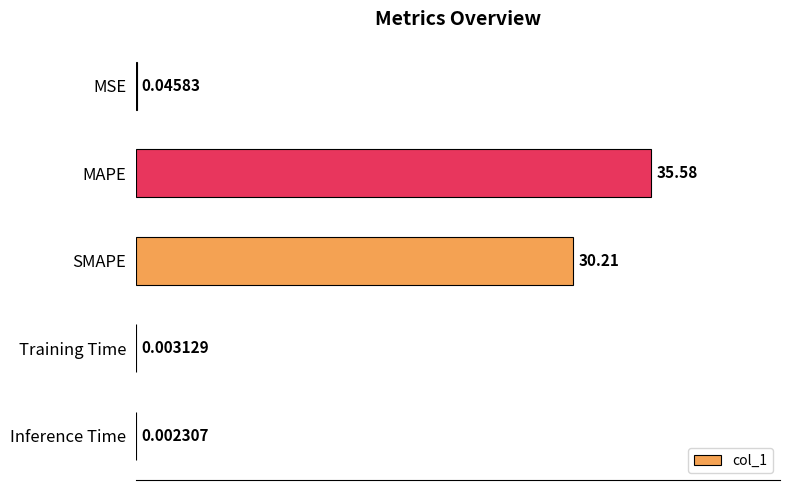

What is the change in value from MAPE to Training Time?

-35.6